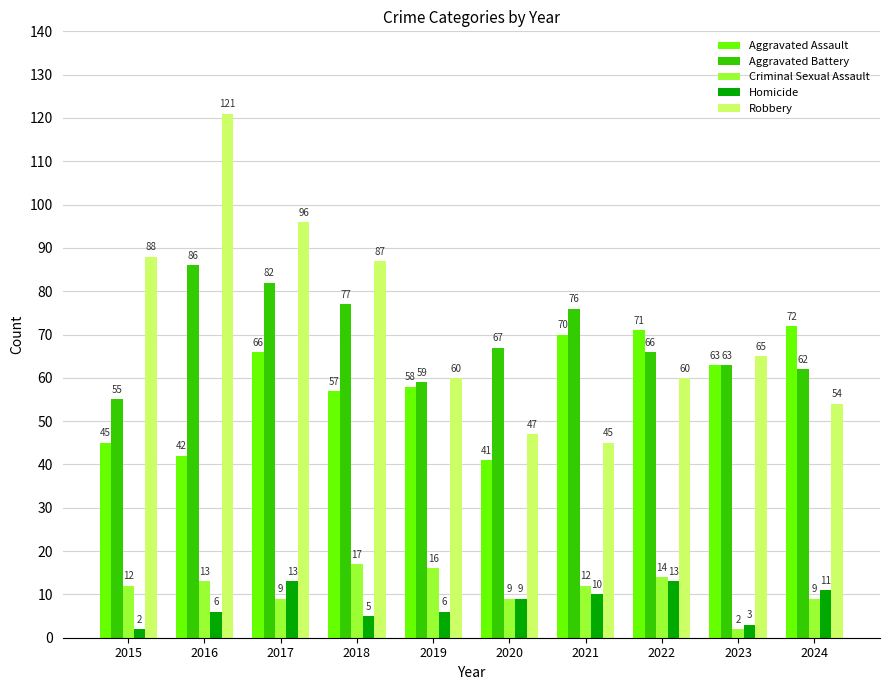

What is the minimum value shown in the chart?

2